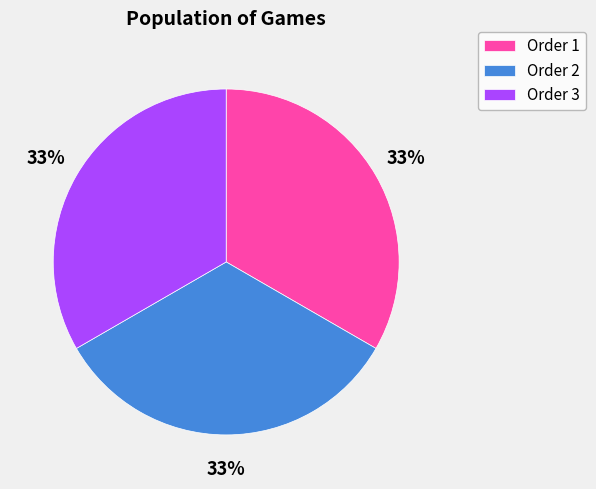

Does any single category account for the majority?

No